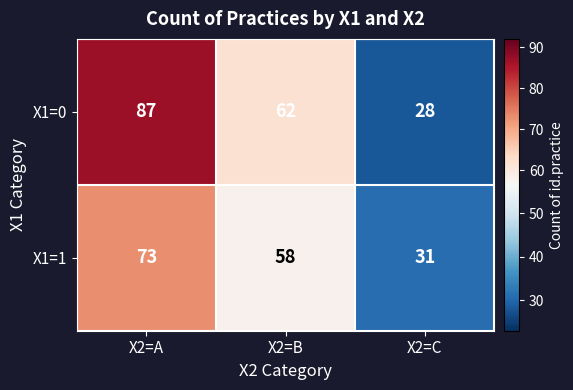

Rank the series by their average value, from highest to lowest.

X1=0, X1=1